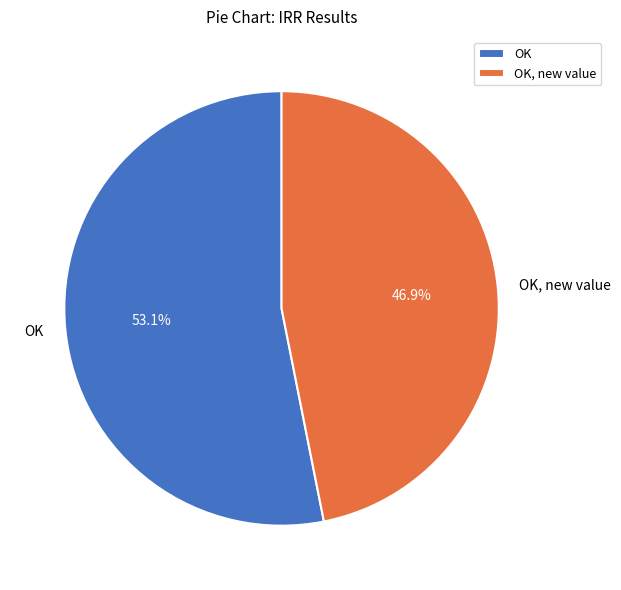

What is the smallest slice in the pie chart?

OK, new value